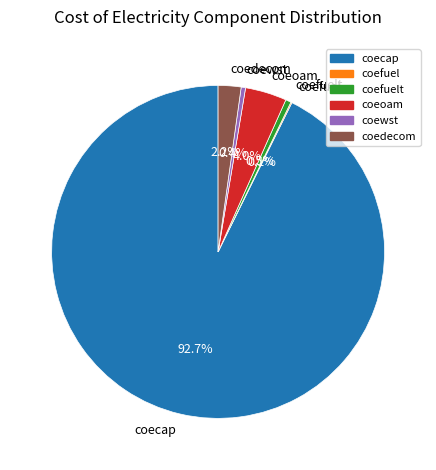

Combined, do coecap and coeoam account for over 50%?

Yes